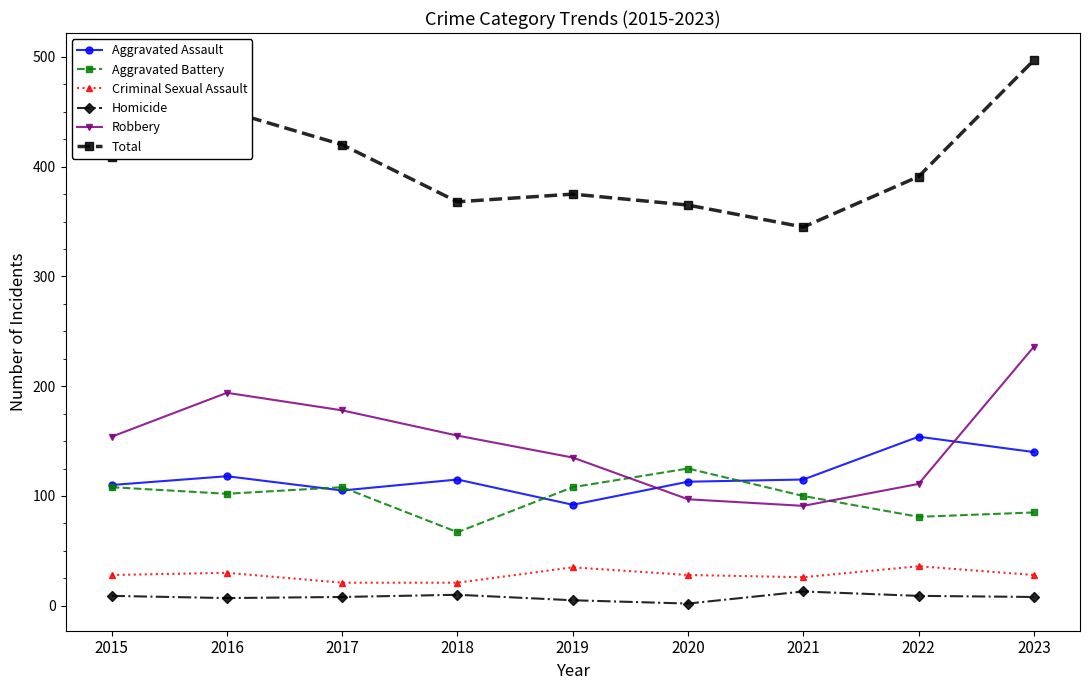

What is the total value across all series at 2019?

750